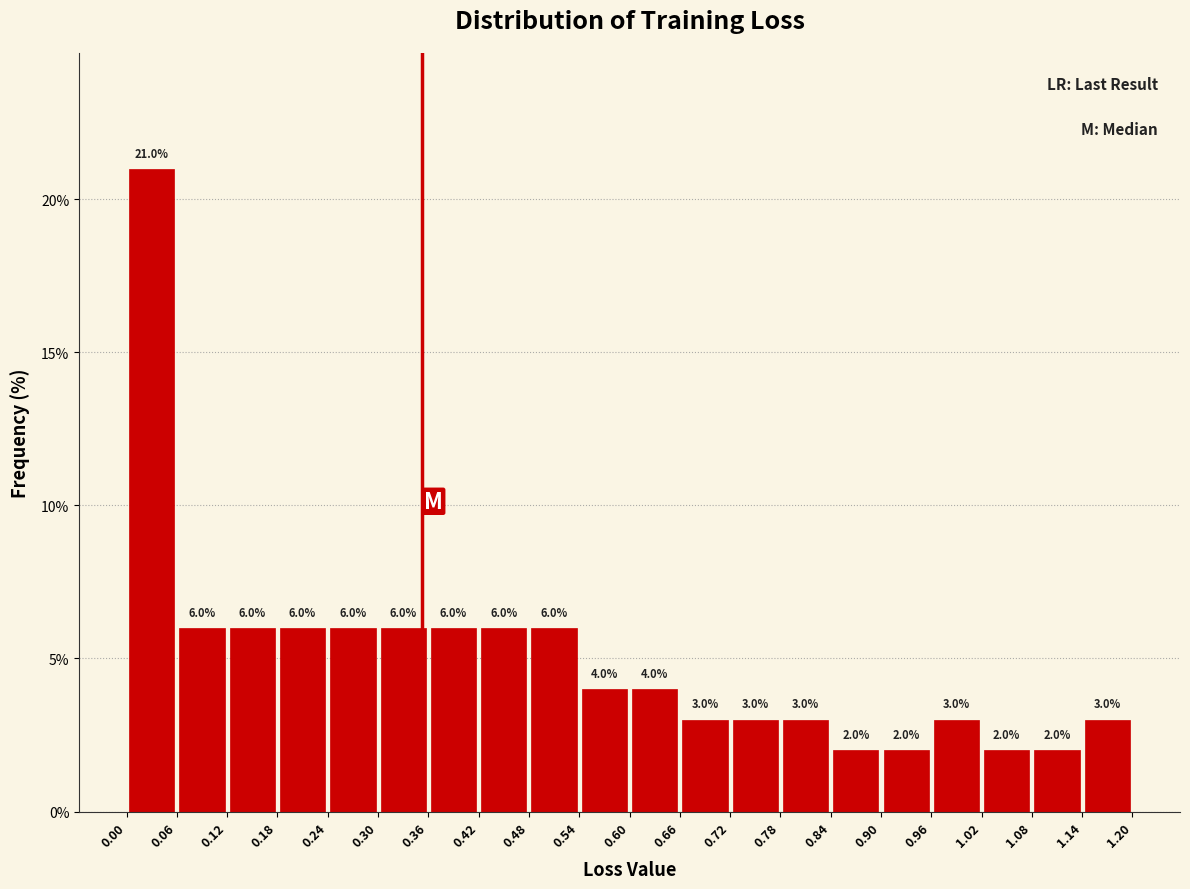

Reading left to right, transcribe this chart: for each bar, give the range it covers on the x-axis and its height.

0.00 to 0.06: 21.0
0.06 to 0.12: 6.0
0.12 to 0.18: 6.0
0.18 to 0.24: 6.0
0.24 to 0.30: 6.0
0.30 to 0.36: 6.0
0.36 to 0.42: 6.0
0.42 to 0.48: 6.0
0.48 to 0.54: 6.0
0.54 to 0.60: 4.0
0.60 to 0.66: 4.0
0.66 to 0.72: 3.0
0.72 to 0.78: 3.0
0.78 to 0.84: 3.0
0.84 to 0.90: 2.0
0.90 to 0.96: 2.0
0.96 to 1.02: 3.0
1.02 to 1.08: 2.0
1.08 to 1.14: 2.0
1.14 to 1.20: 3.0